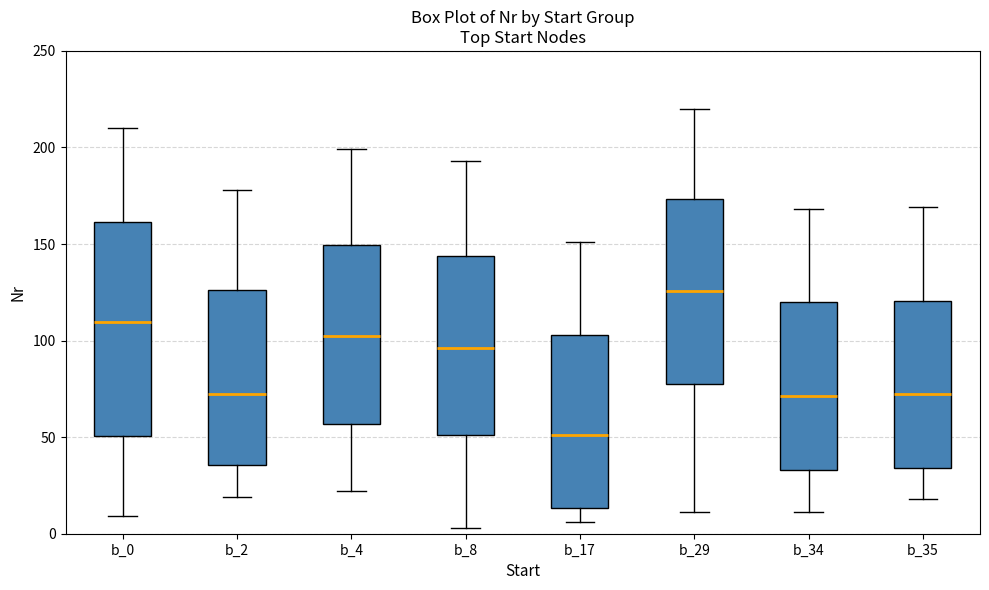

Reading left to right, read every box against the y-axis: the position of its median line, the range the box covers, and the ends of its whiskers. The values are not printed on the chart, so give them approximately, as read against the axis.

b_0: median 110, box 50 to 160, whiskers 10 to 210
b_2: median 75, box 35 to 125, whiskers 20 to 180
b_4: median 105, box 55 to 150, whiskers 20 to 200
b_8: median 95, box 50 to 145, whiskers 5 to 195
b_17: median 50, box 15 to 105, whiskers 5 to 150
b_29: median 125, box 80 to 175, whiskers 10 to 220
b_34: median 70, box 35 to 120, whiskers 10 to 170
b_35: median 75, box 35 to 120, whiskers 20 to 170